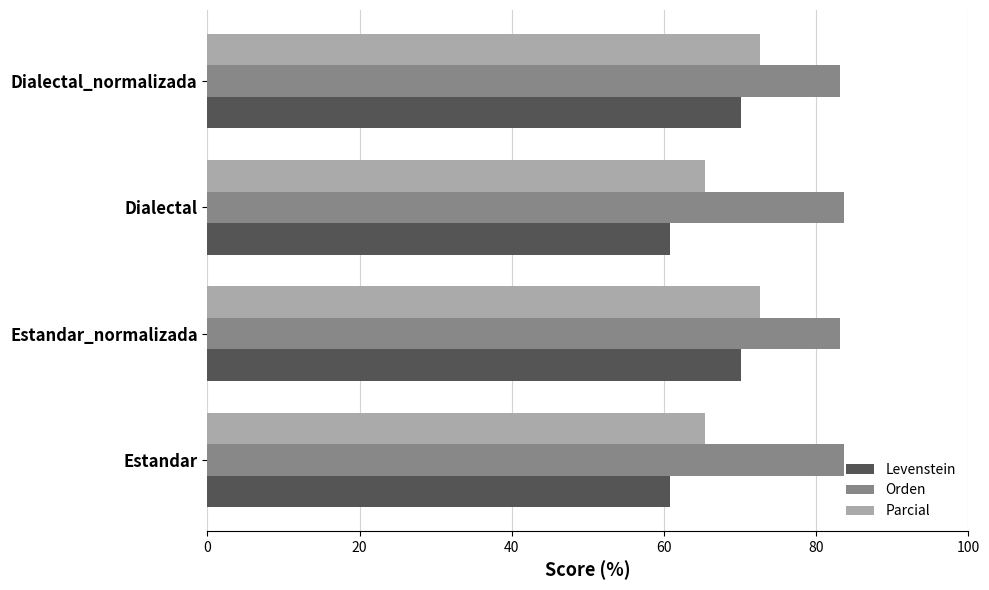

Read the Parcial value at Estandar_normalizada.

72.6